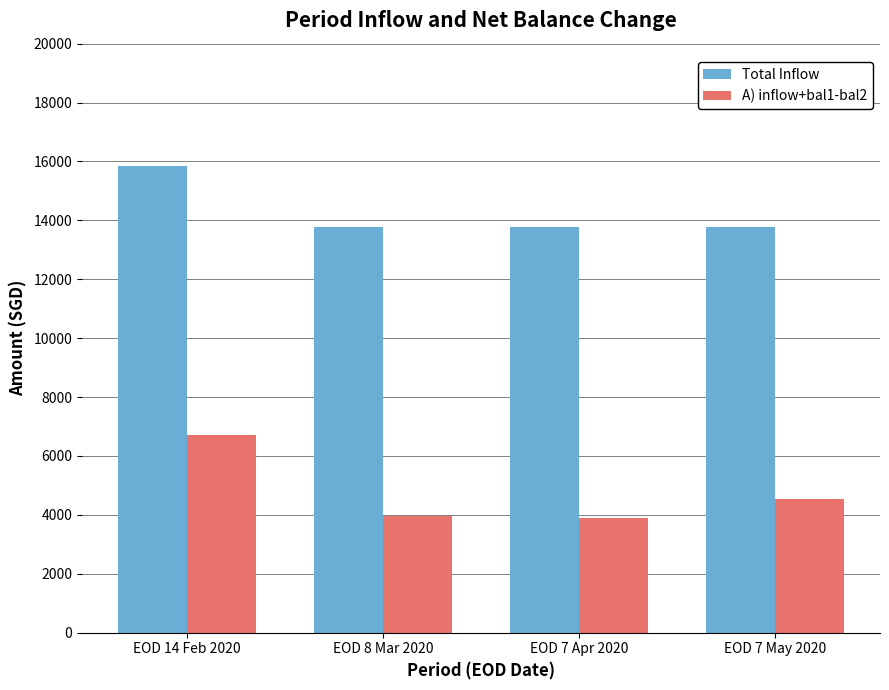

Is it true that A) inflow+bal1-bal2 equals 3078.8 at EOD 7 May 2020?

False